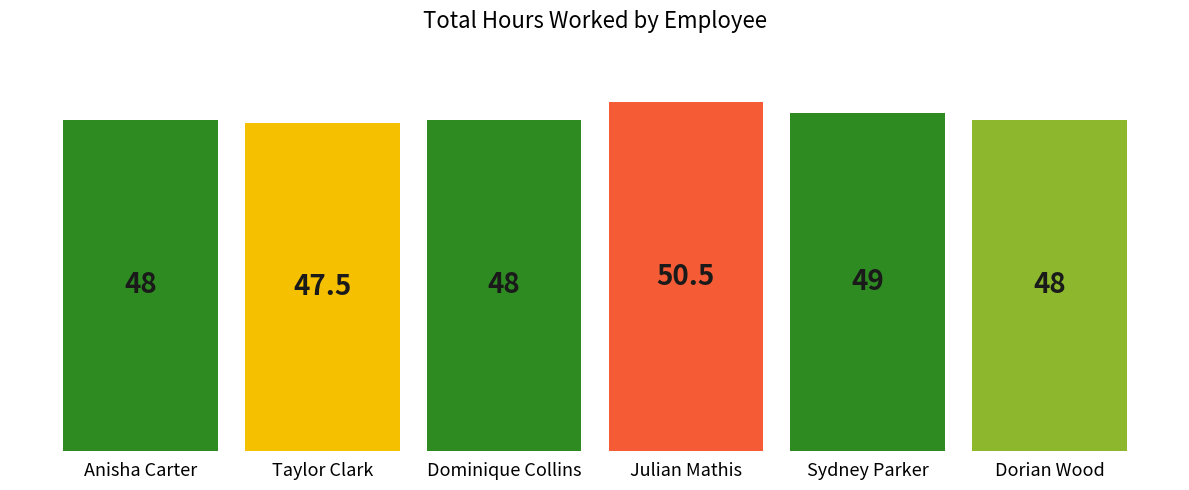

What is the label of the 3rd bar from the right?

Julian Mathis